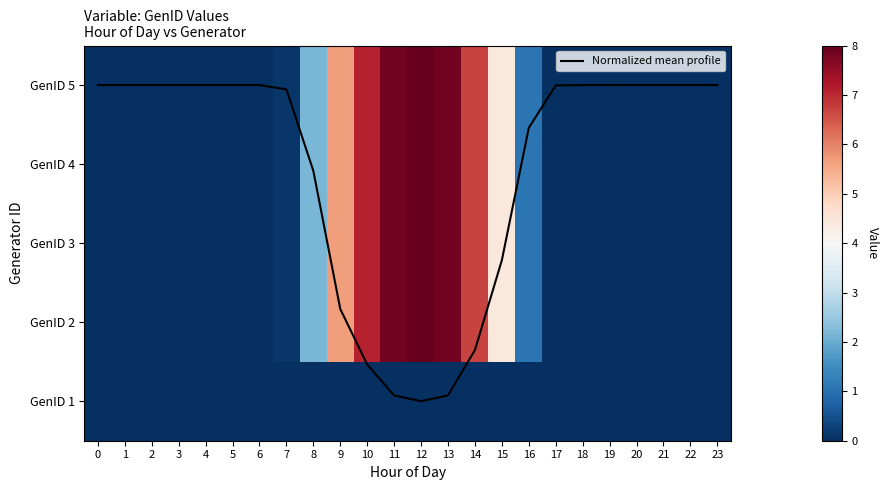

Count the number of data series in this chart.

6